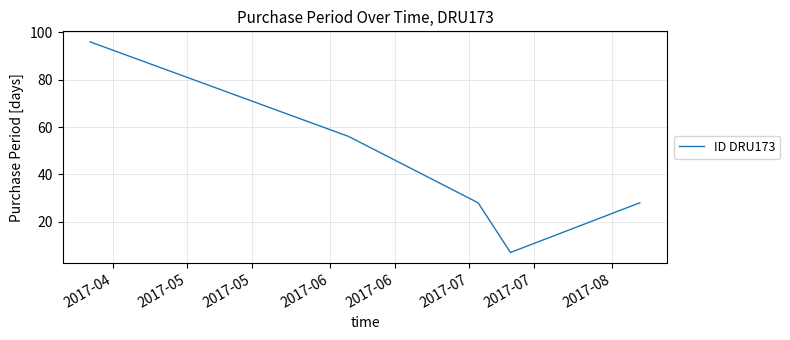

True or false: there are more than 0 points higher than both neighbors.

False